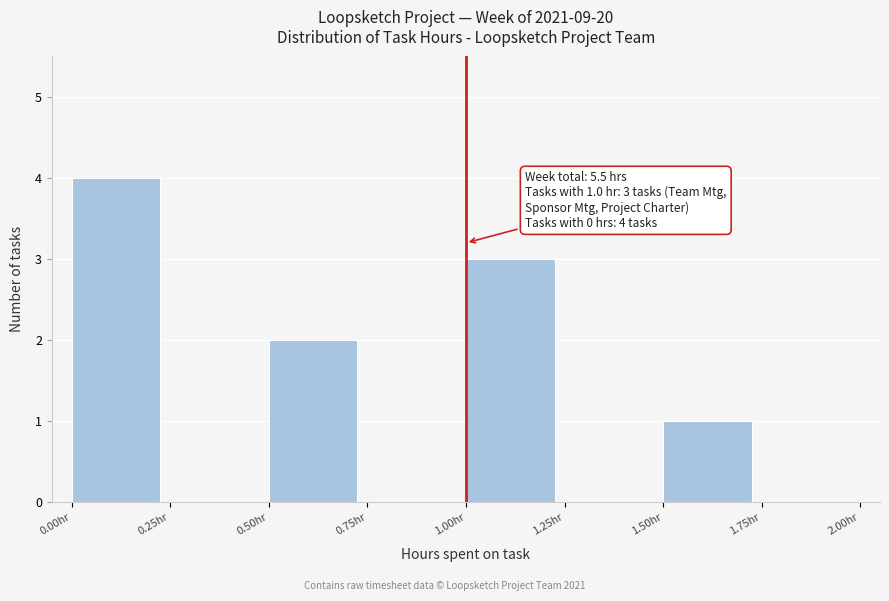

Which range on the x-axis has the tallest bar?

0.00 to 0.25